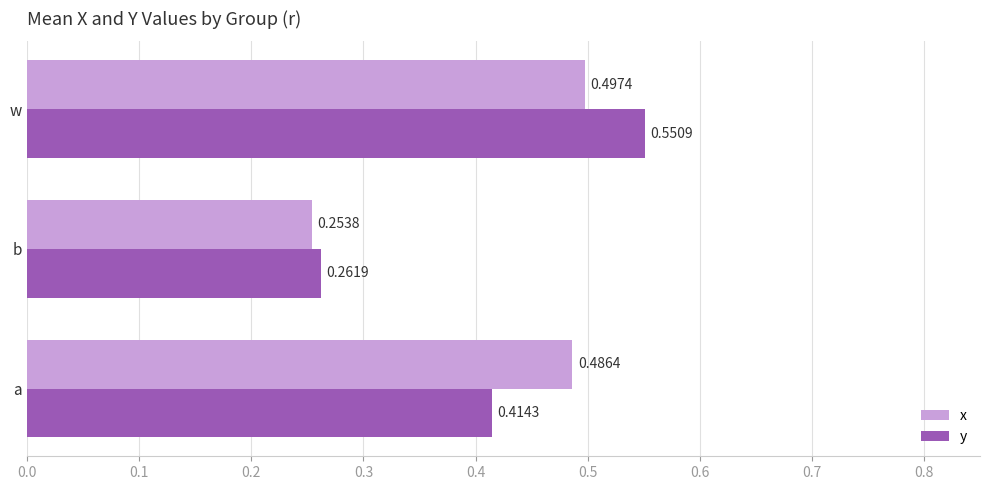

Which series changed the most between b and w?

y